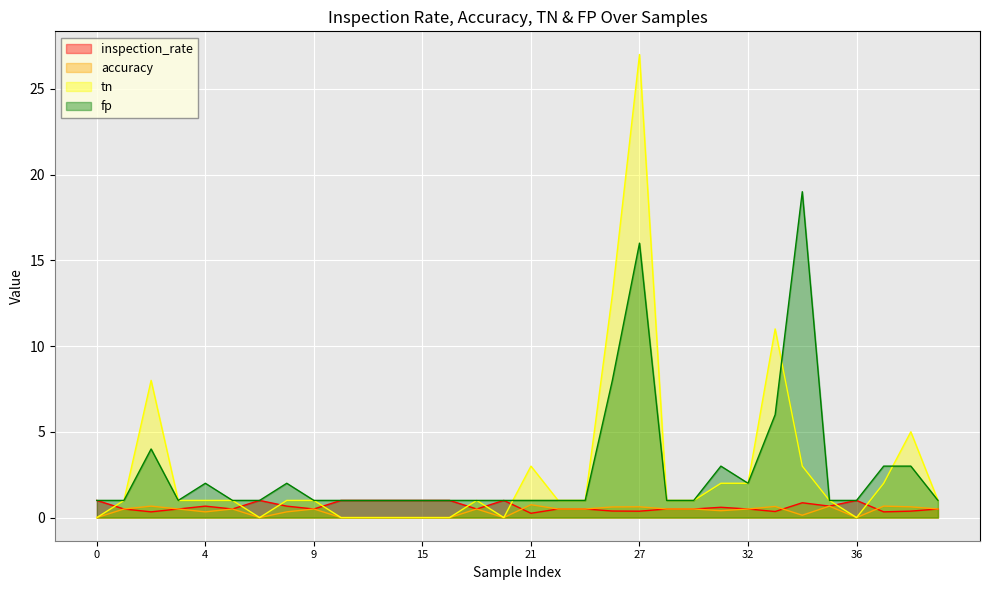

Reading left to right, transcribe all the data shown in this chart.

inspection_rate: 0=1.0	1=0.5	2=0.3	3=0.5	4=0.7	6=0.5	7=1.0	8=0.7	9=0.5	11=1.0	12=1.0	14=1.0	15=1.0	16=1.0	17=0.5	18=1.0	21=0.2	22=0.5	24=0.5	25=0.4	27=0.4	28=0.5	29=0.5	31=0.6	32=0.5	33=0.4	34=0.9	37=0.7	36=1.0	35=0.3	38=0.4	39=0.5
accuracy: 0=0.0	1=0.5	2=0.7	3=0.5	4=0.3	6=0.5	7=0.0	8=0.3	9=0.5	11=0.0	12=0.0	14=0.0	15=0.0	16=0.0	17=0.5	18=0.0	21=0.8	22=0.5	24=0.5	25=0.6	27=0.6	28=0.5	29=0.5	31=0.4	32=0.5	33=0.6	34=0.1	37=0.7	36=0.0	35=0.7	38=0.6	39=0.5
tn: 0=0.0	1=1.0	2=8.0	3=1.0	4=1.0	6=1.0	7=0.0	8=1.0	9=1.0	11=0.0	12=0.0	14=0.0	15=0.0	16=0.0	17=1.0	18=0.0	21=3.0	22=1.0	24=1.0	25=13.0	27=27.0	28=1.0	29=1.0	31=2.0	32=2.0	33=11.0	34=3.0	37=1.0	36=0.0	35=2.0	38=5.0	39=1.0
fp: 0=1.0	1=1.0	2=4.0	3=1.0	4=2.0	6=1.0	7=1.0	8=2.0	9=1.0	11=1.0	12=1.0	14=1.0	15=1.0	16=1.0	17=1.0	18=1.0	21=1.0	22=1.0	24=1.0	25=8.0	27=16.0	28=1.0	29=1.0	31=3.0	32=2.0	33=6.0	34=19.0	37=1.0	36=1.0	35=3.0	38=3.0	39=1.0